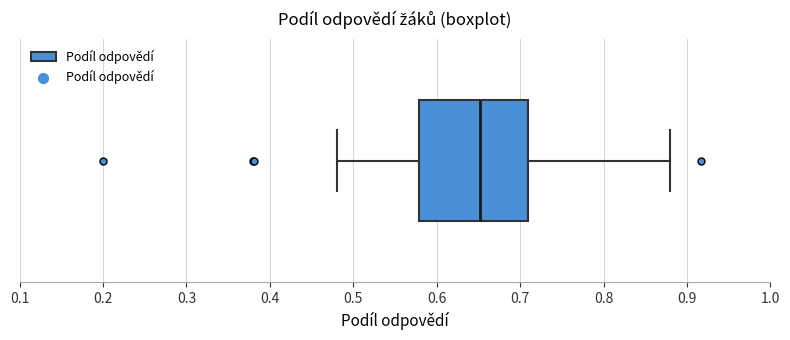

Transcribe this box plot: give where the median line is, the range the box spans, and where the two whiskers end, as read against the x-axis. The values are not printed on the chart, so give them approximately, as read against the axis.

median 0.65, box 0.58 to 0.71, whiskers 0.48 to 0.88